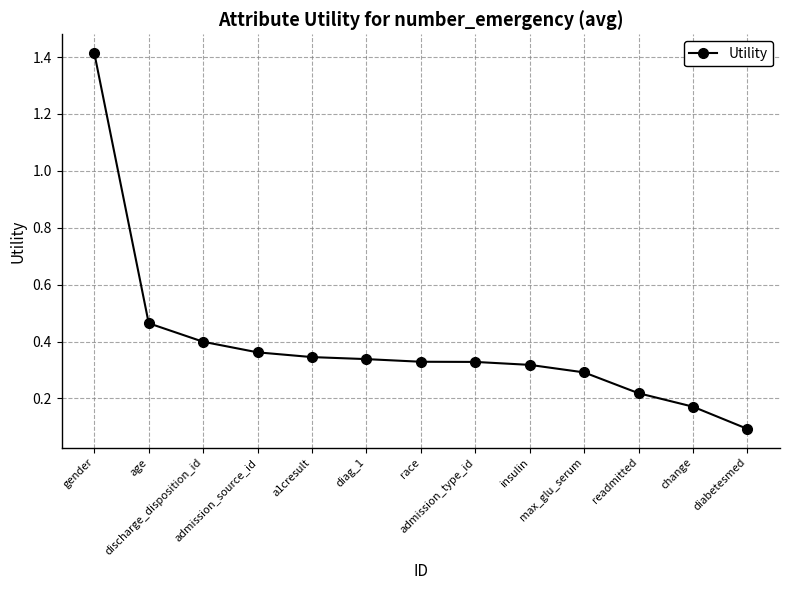

What is the sum of all values?

5.1